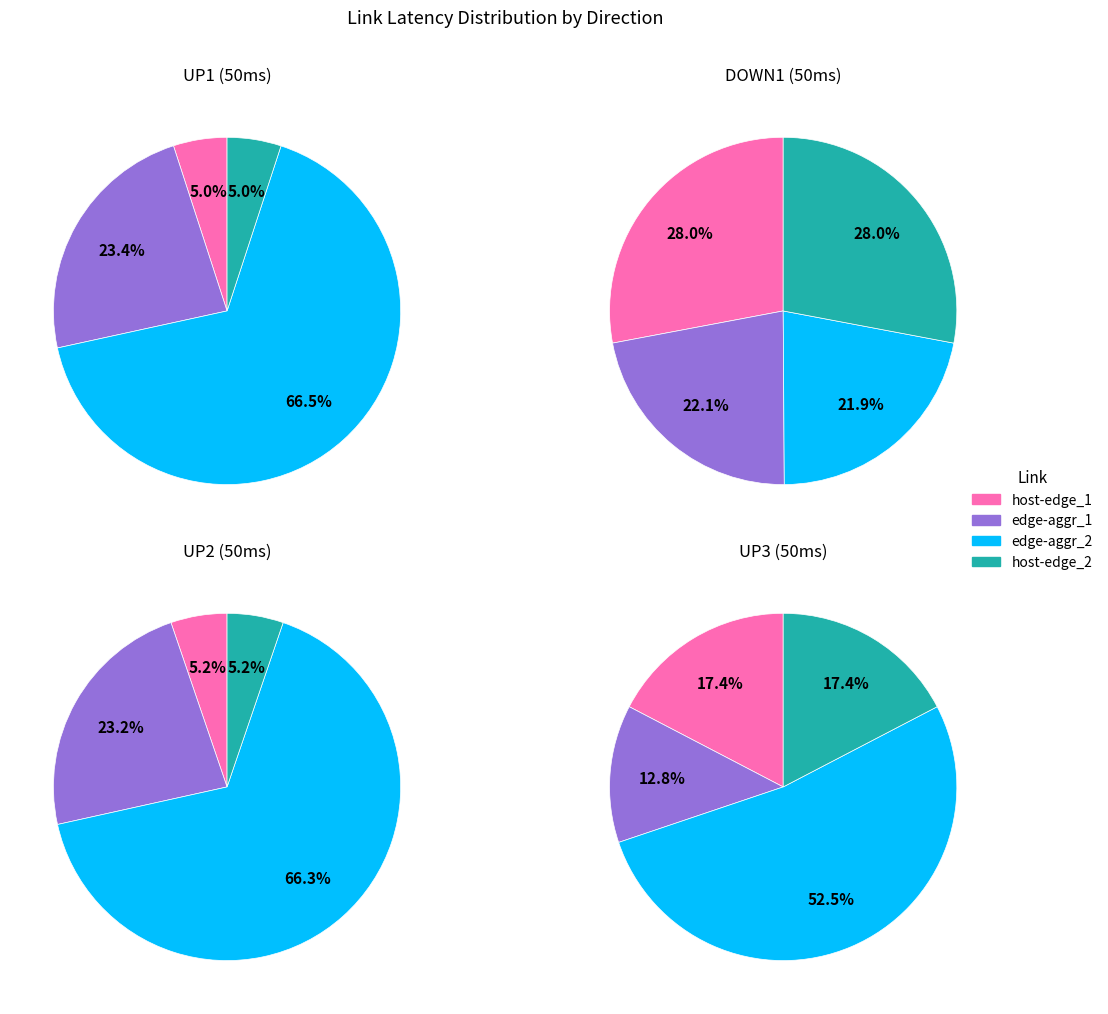

Is 16 the majority of the pie?

No